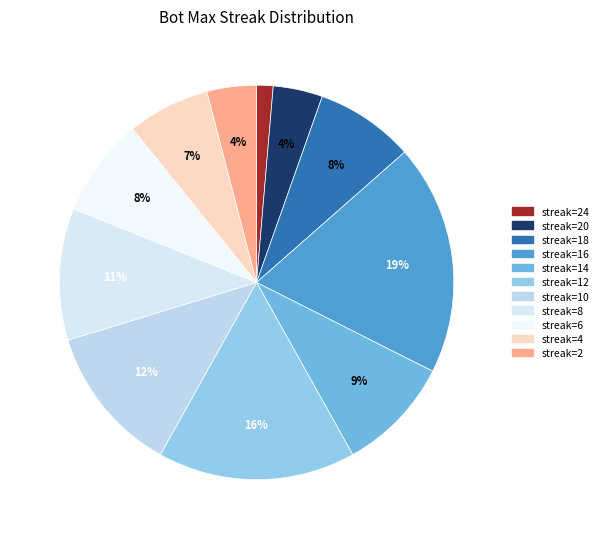

Which slice is the smallest?

24